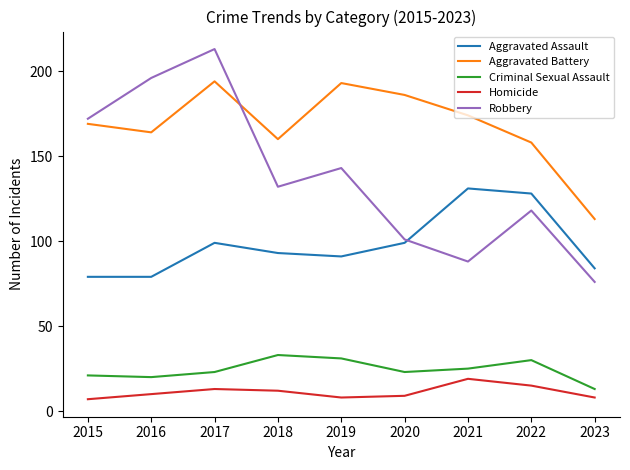

Which series has the largest total across all categories?

Aggravated Battery